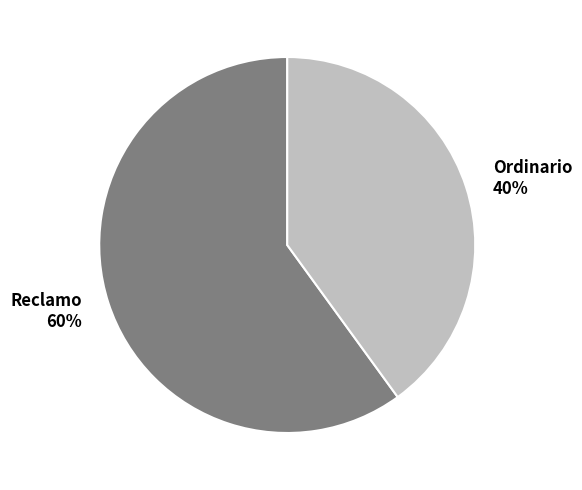

To the nearest percent, what is the difference between the largest and smallest slice percentages?

20%